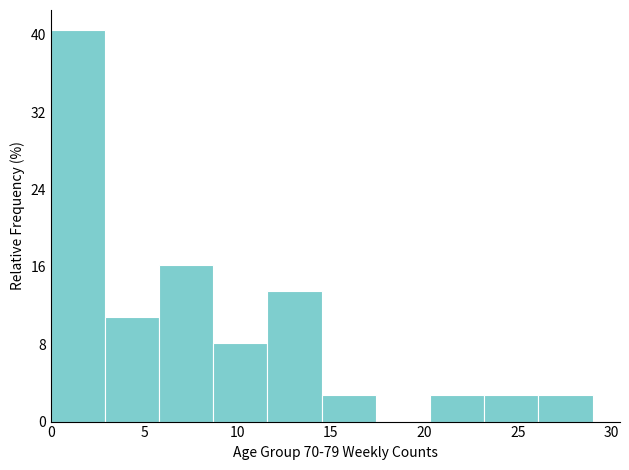

Which range on the x-axis has the tallest bar?

0.0 to 2.9